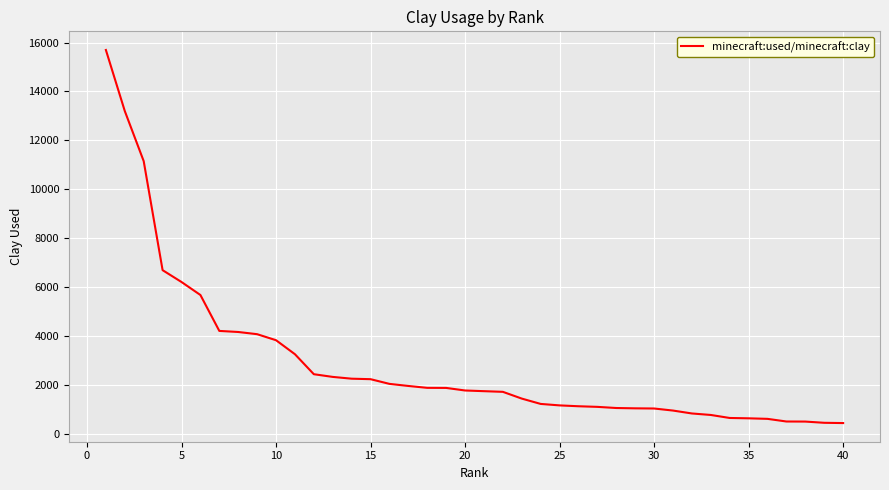

Is this an area chart (filled region under the line)?

No